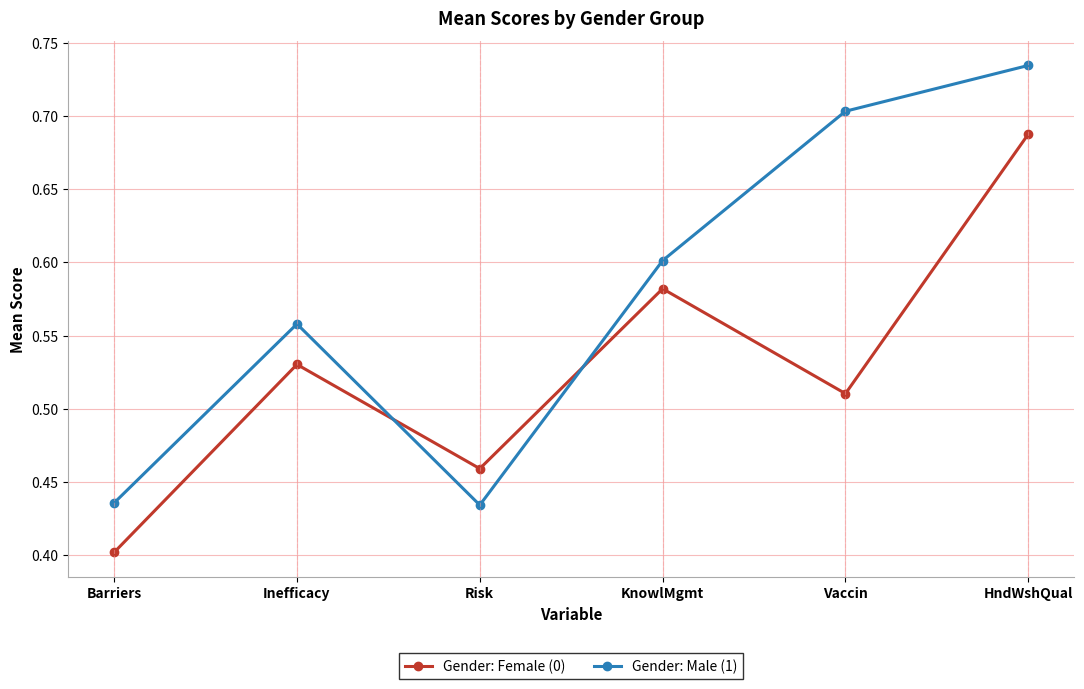

What is the total value across all series at HndWshQual?

1.4